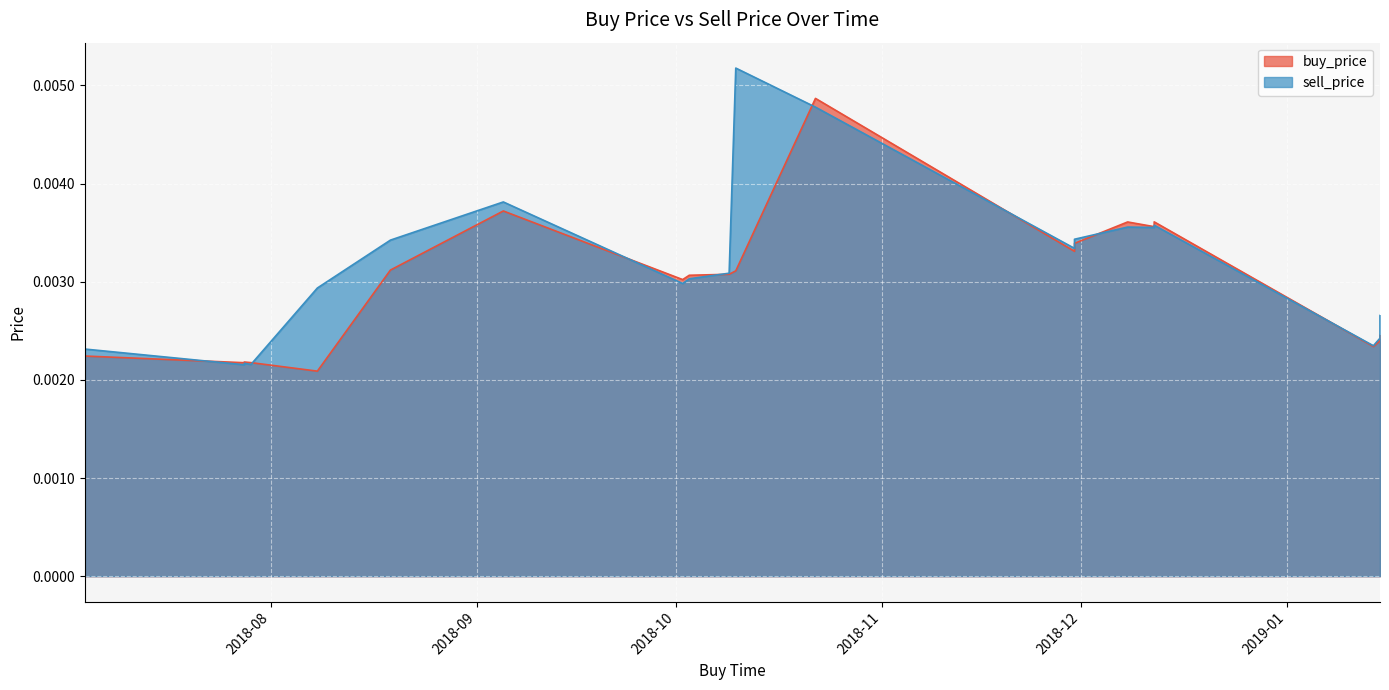

At which label is sell_price closest to 0?

2018-07-28